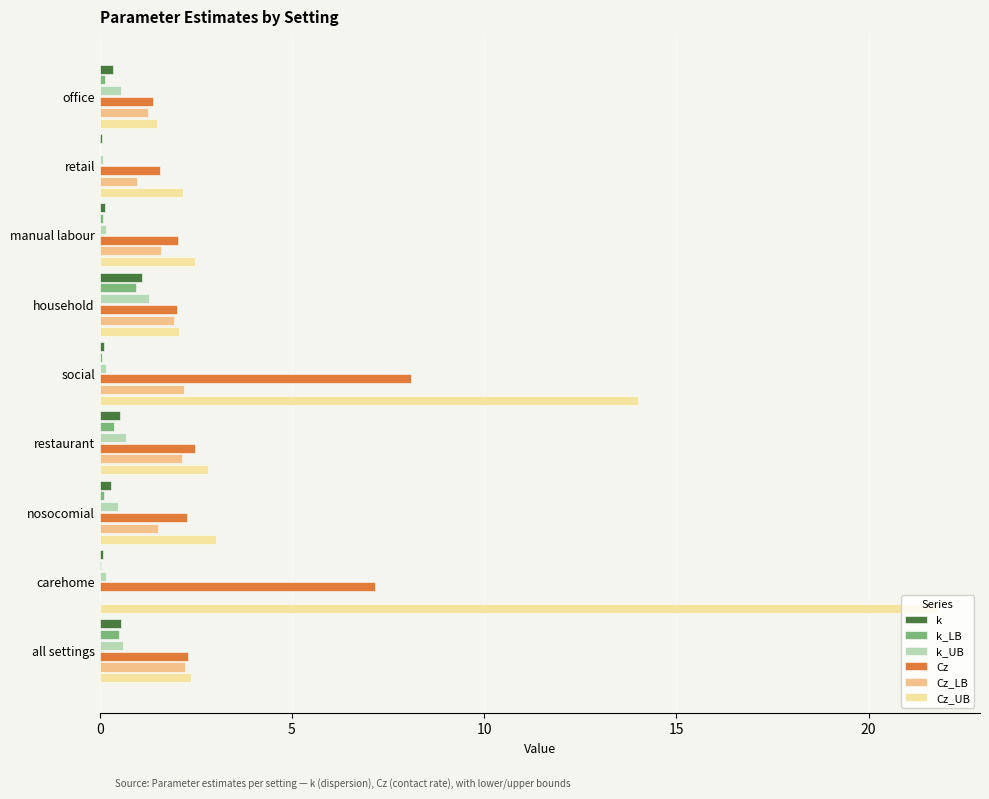

Is it true that Cz_UB equals 0.5 at all settings?

False